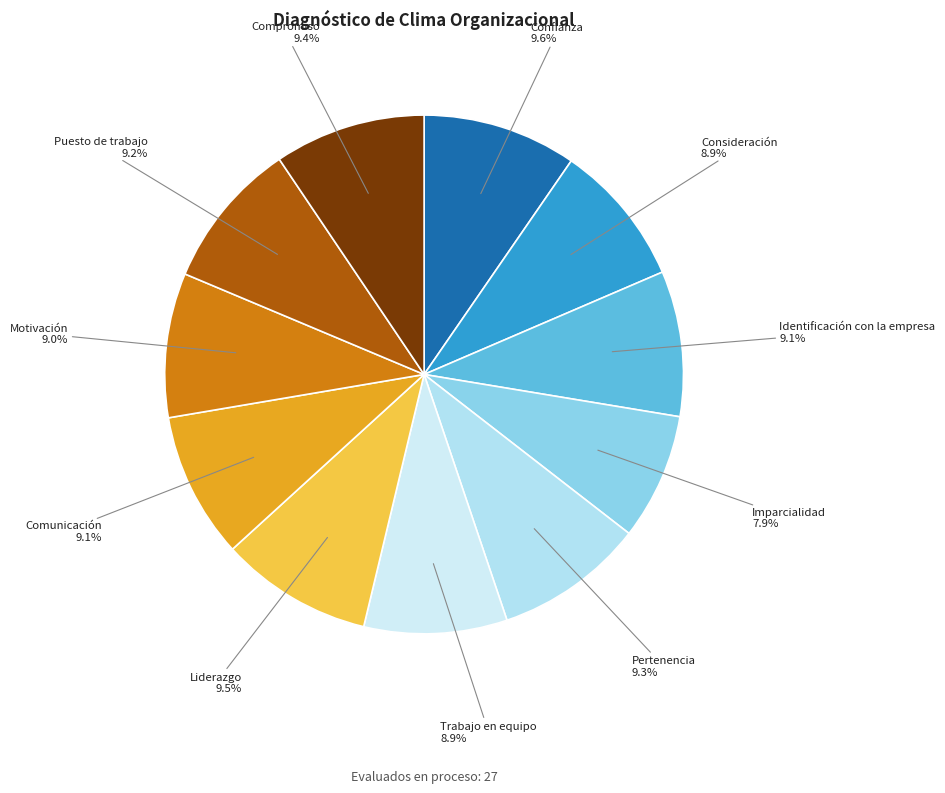

What is the smallest slice in the pie chart?

Imparcialidad